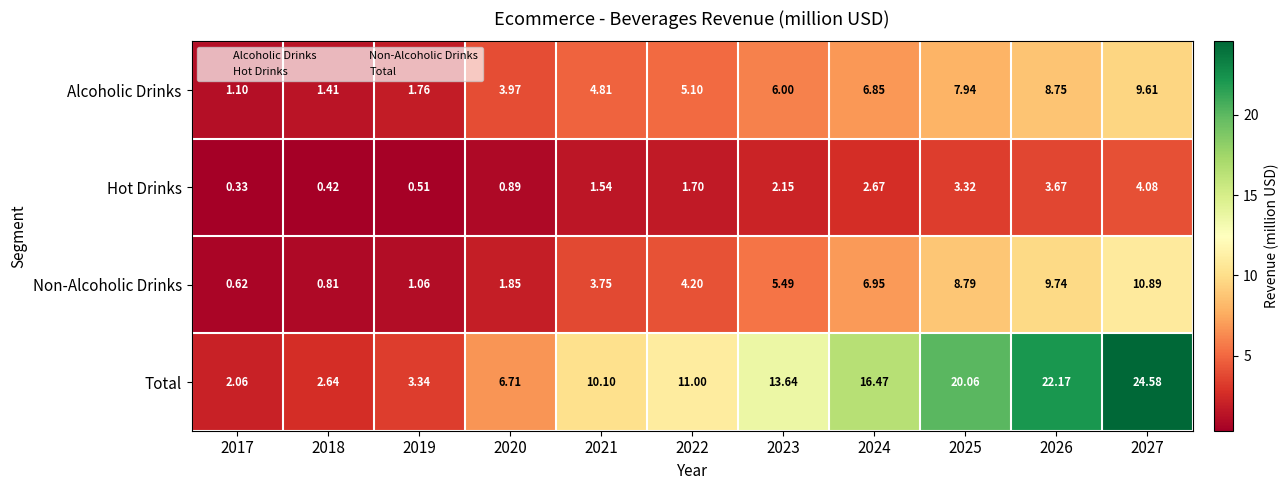

Is the value of Hot Drinks at 2021 greater than the value of Alcoholic Drinks at 2024?

No